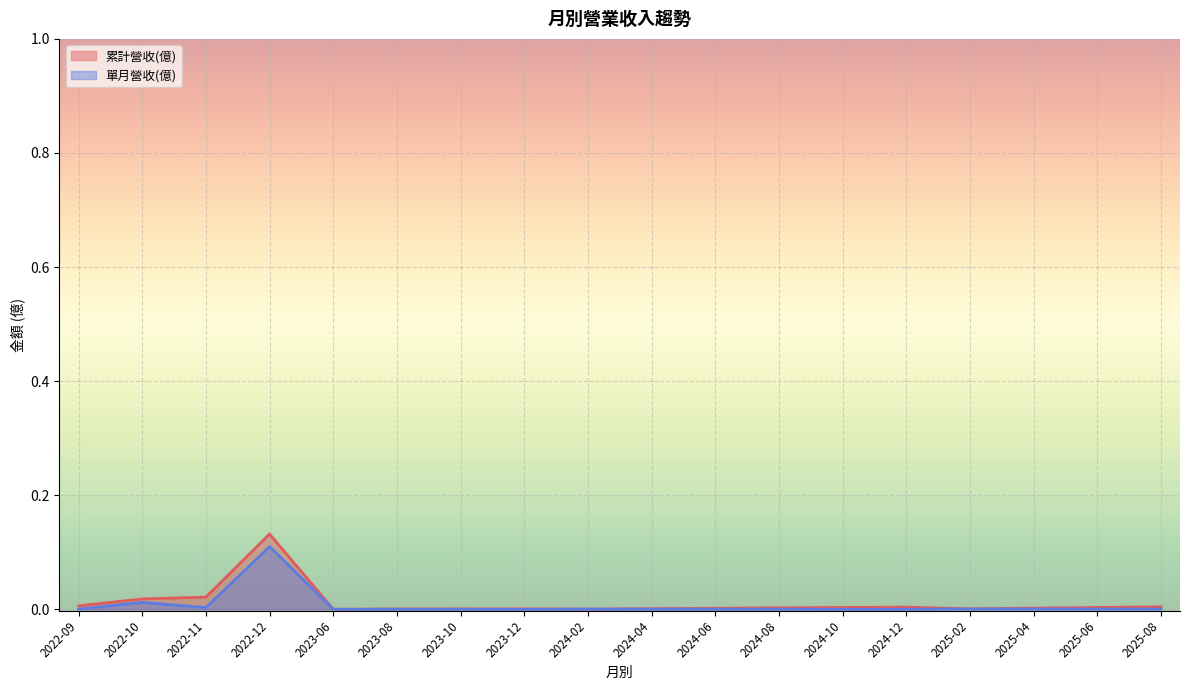

Where is the first local minimum for 累計營收(億)?

2023-06